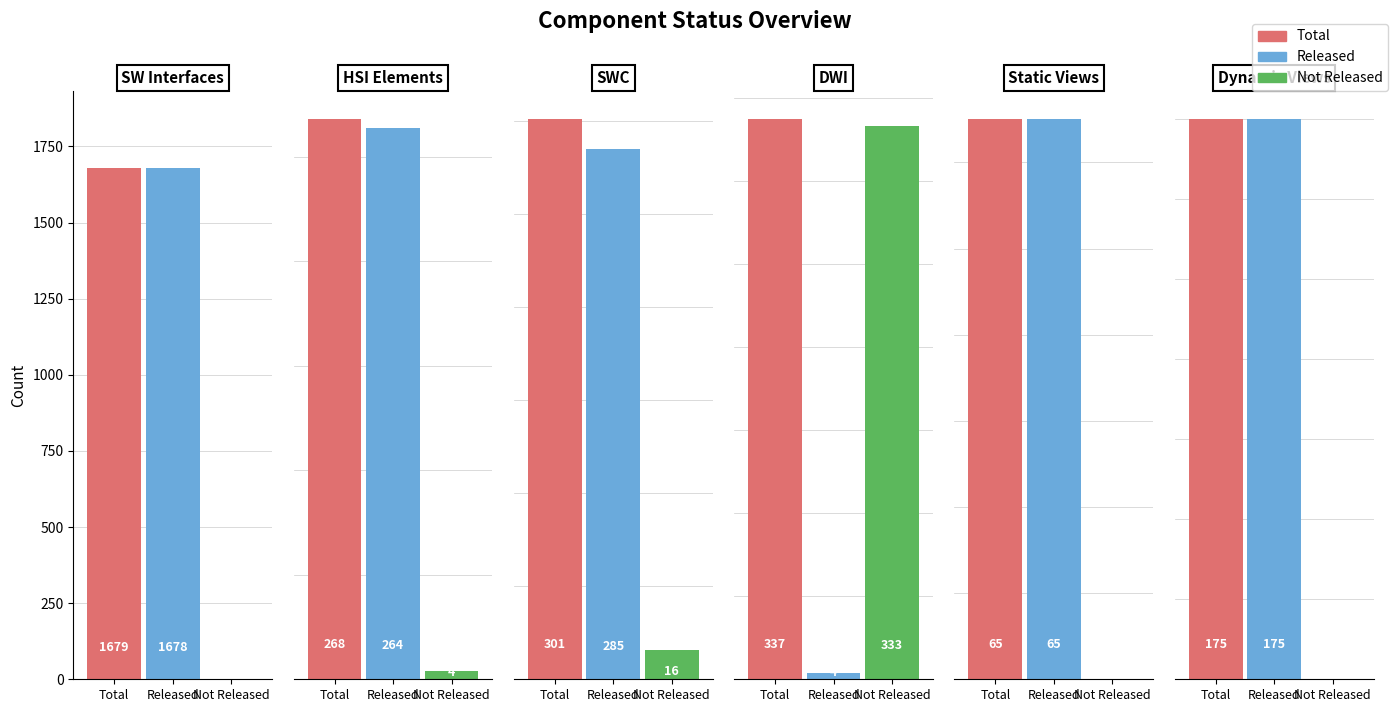

Reading right to left, transcribe all the data shown in this chart.

Total: 175	65	337	301	268	1679
Released: 175	65	4	285	264	1678
Not Released: 0	0	333	16	4	1